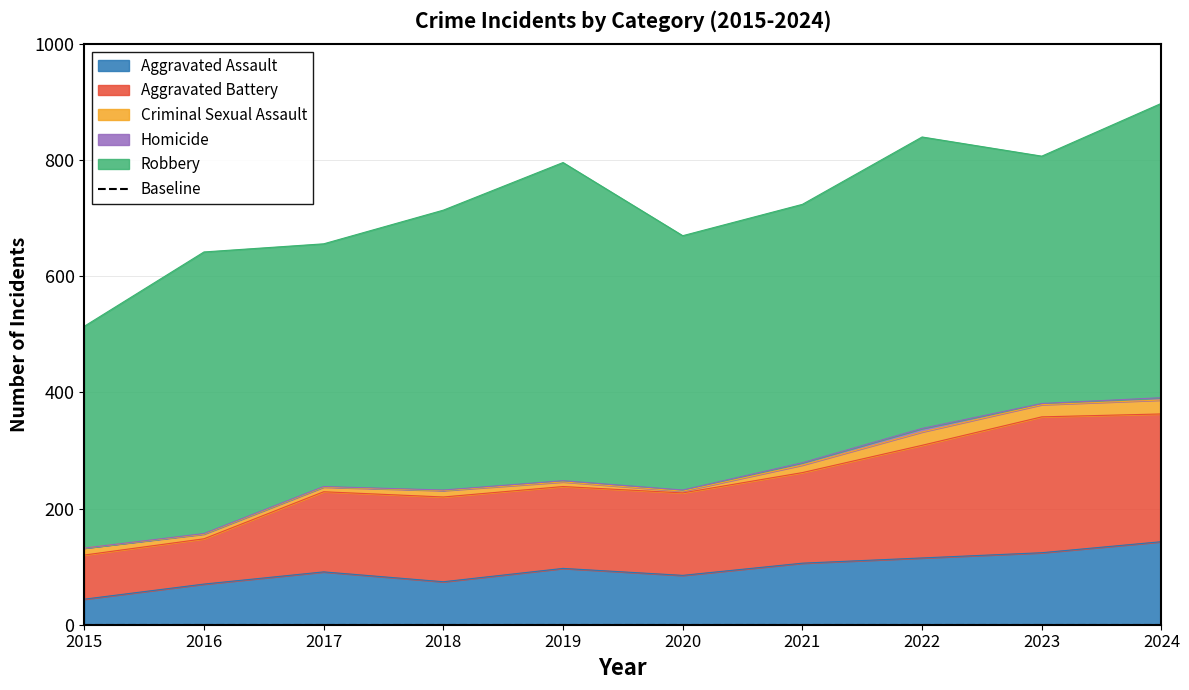

Rank the categories by Homicide value from lowest to highest.

2015, 2016, 2017, 2018, 2019, 2020, 2023, 2021, 2024, 2022